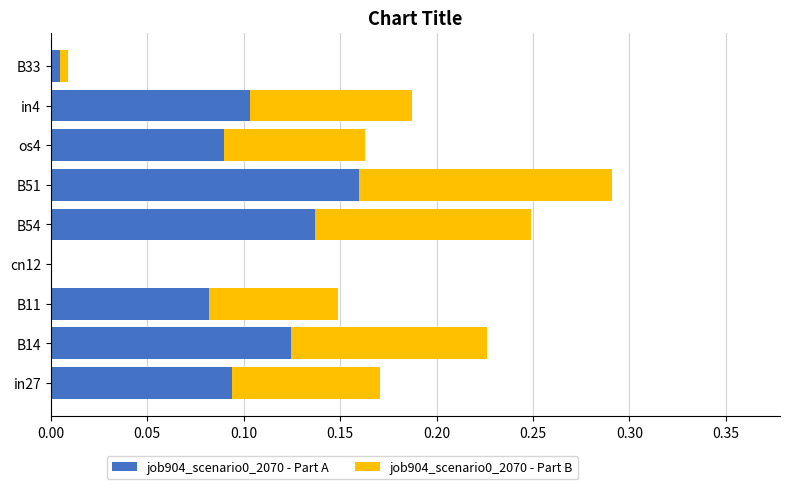

What is the sum of the job904_scenario0_2070 - Part A values at in4 and B51?

0.3